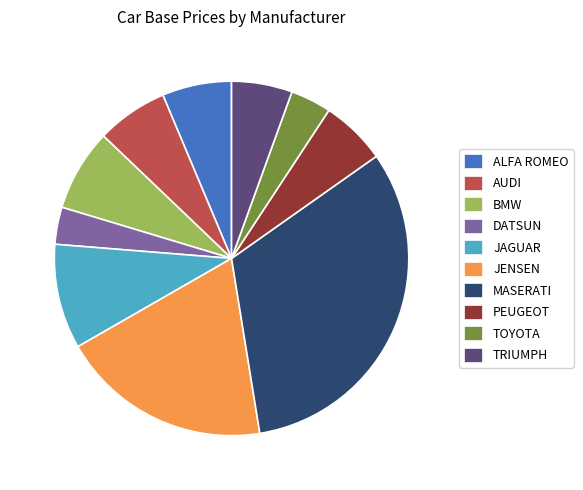

True or false: BMW accounts for 7% of the total.

True